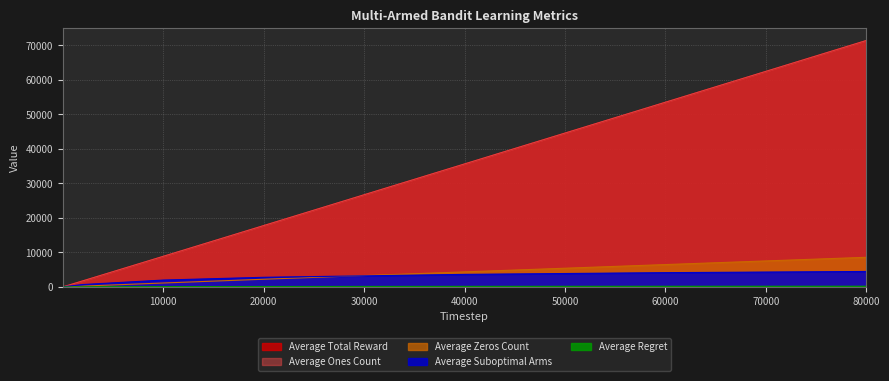

What is the sum of the Average Ones Count values at 100 and 80000?

71499.7